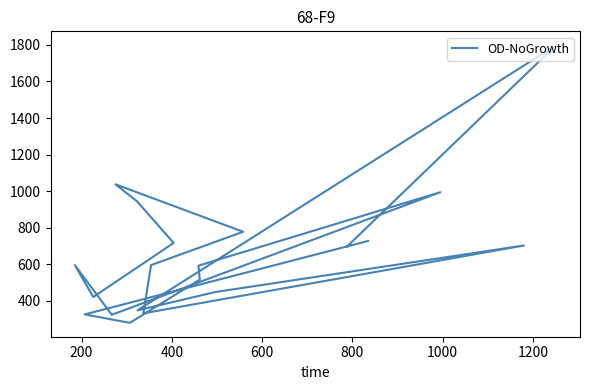

At which category does the data reach its first local peak?

1000